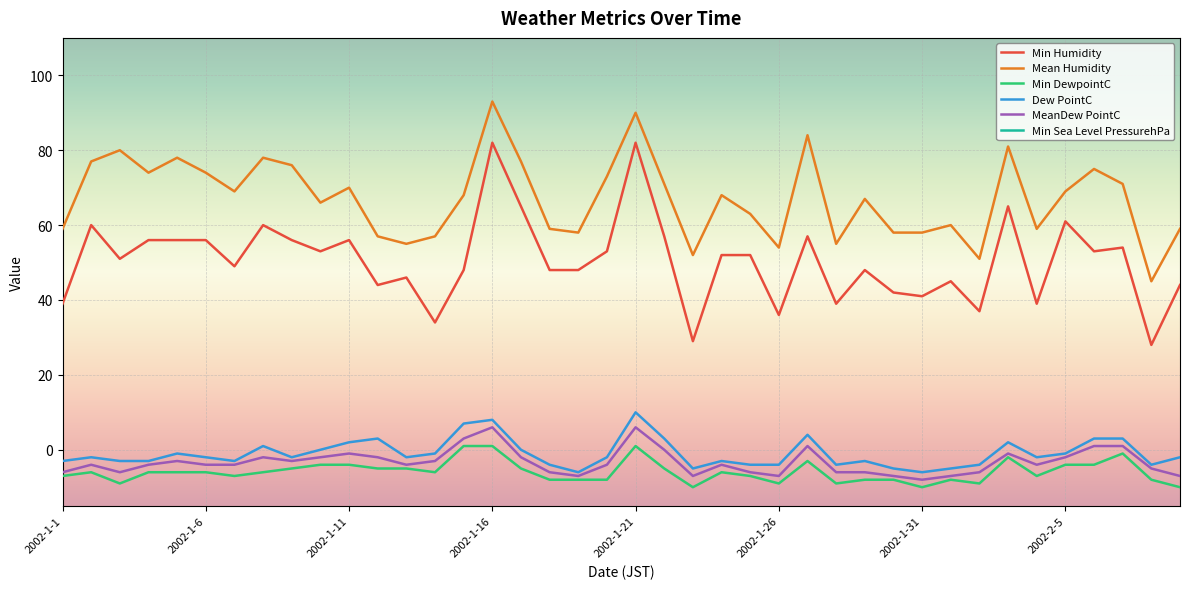

Reading left to right, extract all data points from this chart.

Min Humidity: 39	60	51	56	56	56	49	60	56	53	56	44	46	34	48	82	65	48	48	53	82	57	29	52	52	36	57	39	48	42	41	45	37	65	39	61	53	54	28	44
Mean Humidity: 59	77	80	74	78	74	69	78	76	66	70	57	55	57	68	93	77	59	58	73	90	71	52	68	63	54	84	55	67	58	58	60	51	81	59	69	75	71	45	59
Min DewpointC: -7	-6	-9	-6	-6	-6	-7	-6	-5	-4	-4	-5	-5	-6	1	1	-5	-8	-8	-8	1	-5	-10	-6	-7	-9	-3	-9	-8	-8	-10	-8	-9	-2	-7	-4	-4	-1	-8	-10
Dew PointC: -3	-2	-3	-3	-1	-2	-3	1	-2	0	2	3	-2	-1	7	8	0	-4	-6	-2	10	3	-5	-3	-4	-4	4	-4	-3	-5	-6	-5	-4	2	-2	-1	3	3	-4	-2
MeanDew PointC: -6	-4	-6	-4	-3	-4	-4	-2	-3	-2	-1	-2	-4	-3	3	6	-2	-6	-7	-4	6	0	-7	-4	-6	-7	1	-6	-6	-7	-8	-7	-6	-1	-4	-2	1	1	-5	-7
Min Sea Level PressurehPa: 1001	994	998	1002	998	1010	1016	1000	1001	1007	1002	1009	1016	1023	1012	1002	1005	1012	1019	1024	999	1000	1005	1013	1019	1022	987	1001	1004	1010	1013	1020	1021	1021	1020	1016	1012	1006	1008	1002